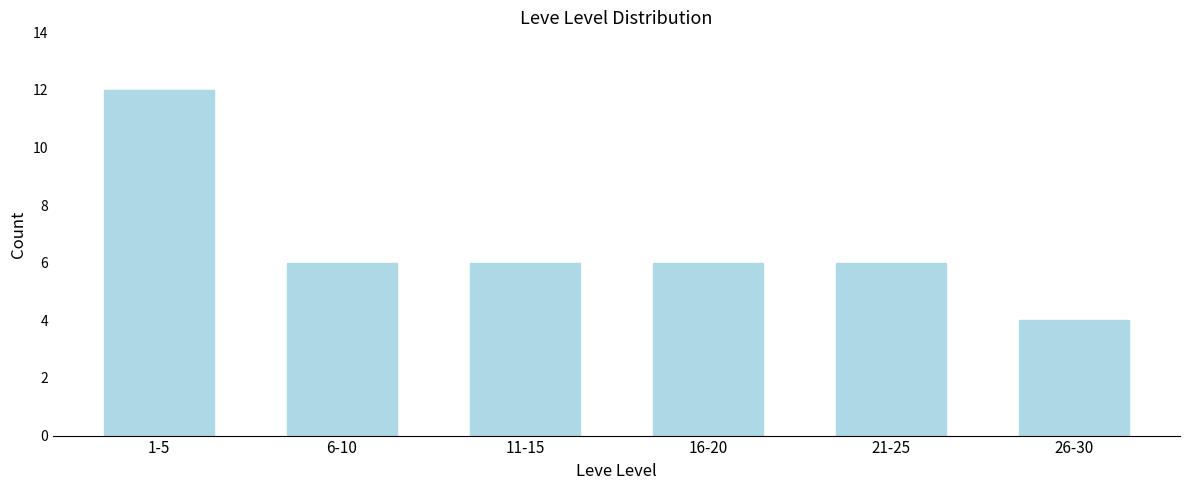

Reading left to right, extract all data points from this chart.

1-5=12	6-10=6	11-15=6	16-20=6	21-25=6	26-30=4